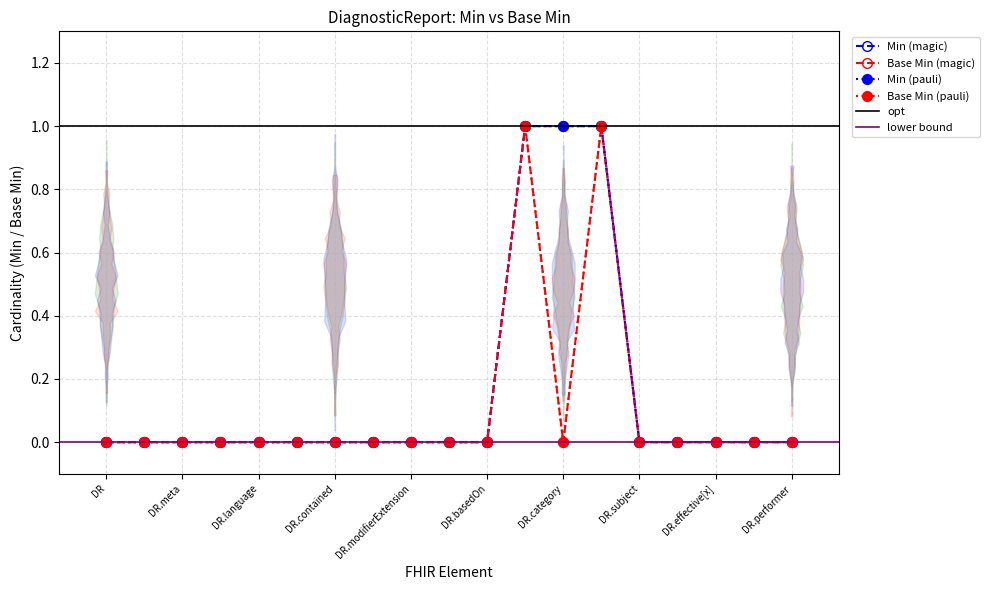

Does the chart have visible grid lines?

Yes